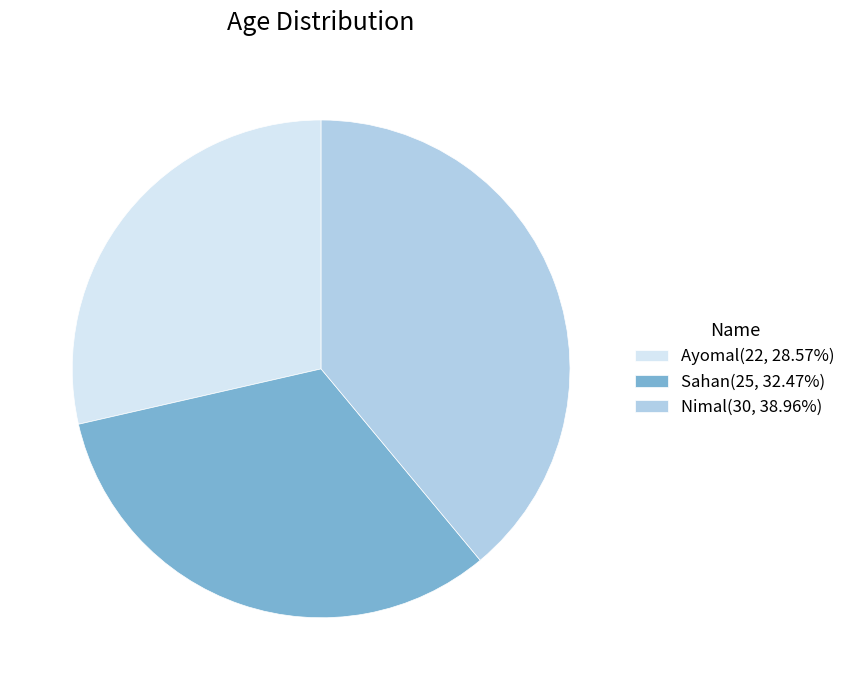

What is the ratio of the value at Sahan to the value at Nimal?

0.8